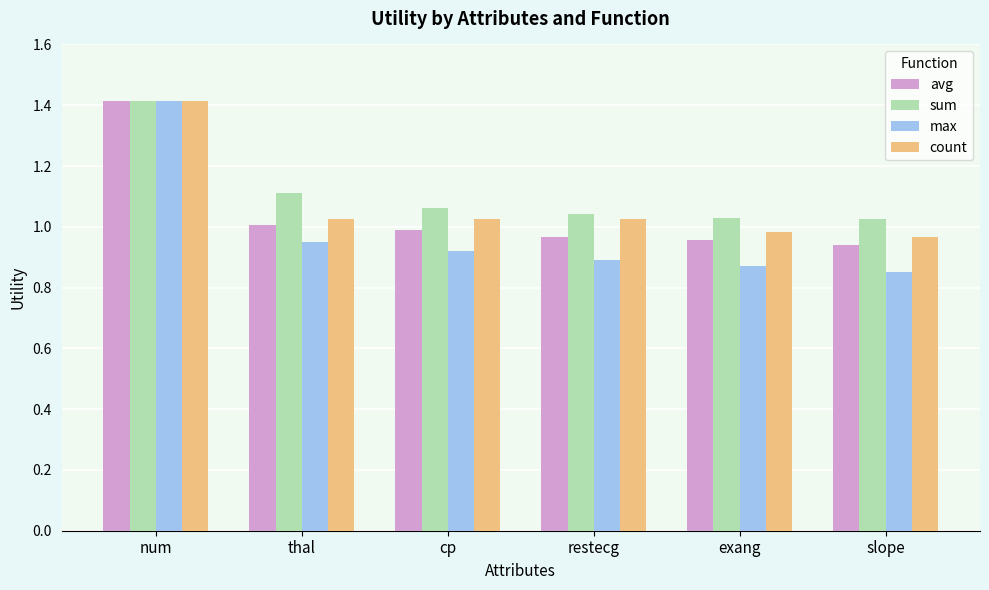

What position from the right is restecg?

3